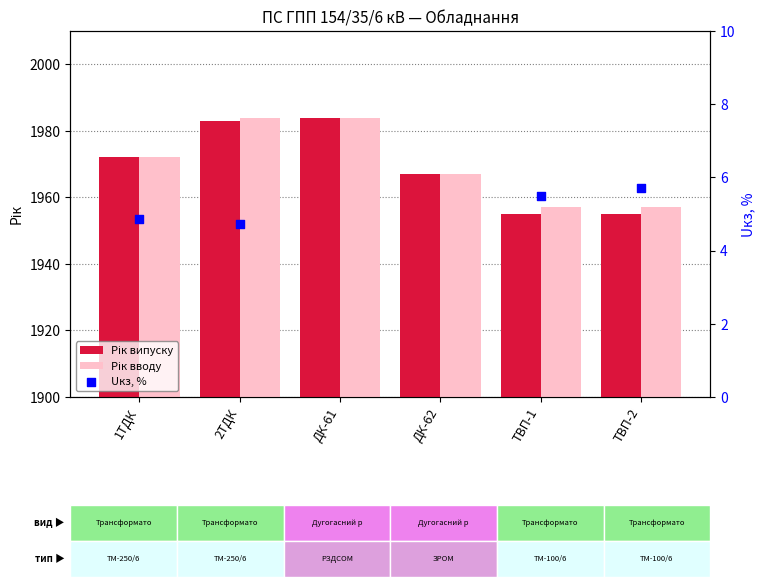

Which series has the widest spread of Y values?

Рік випуску